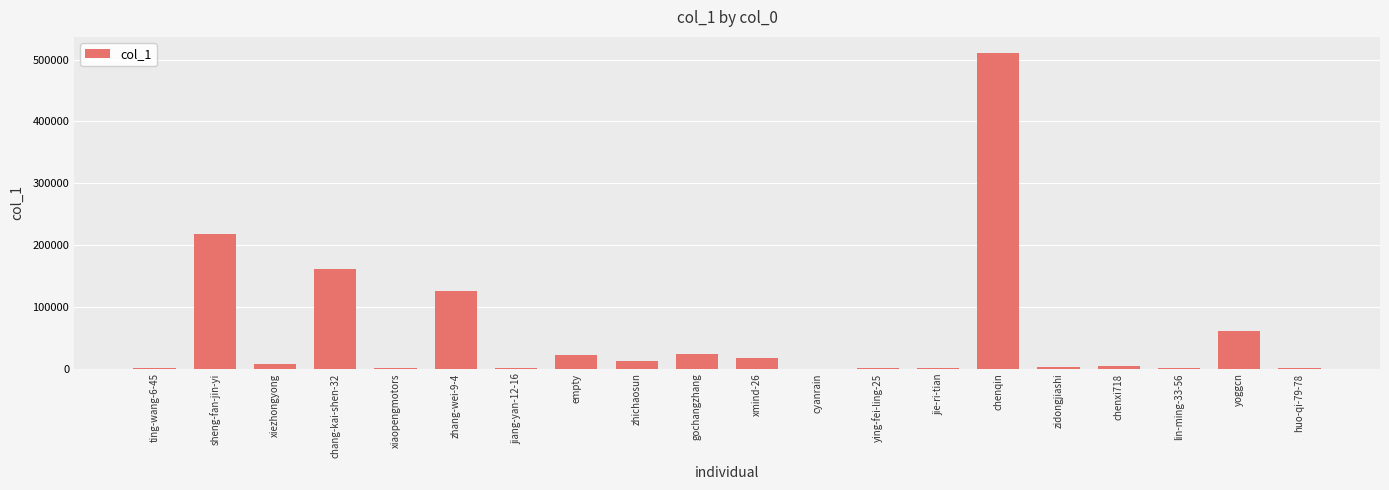

What is the difference between the values at yoggcn and xiaopengmotors?

59884